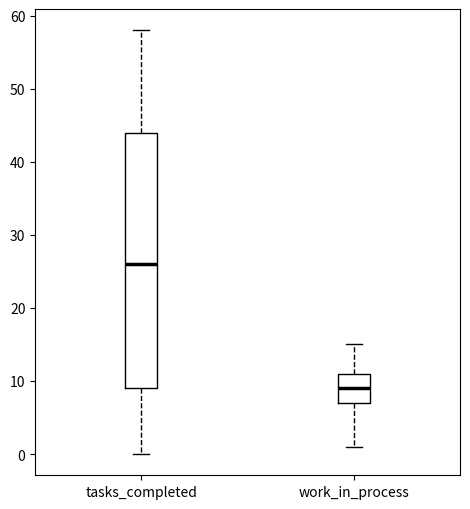

Which box has the highest median line?

tasks_completed